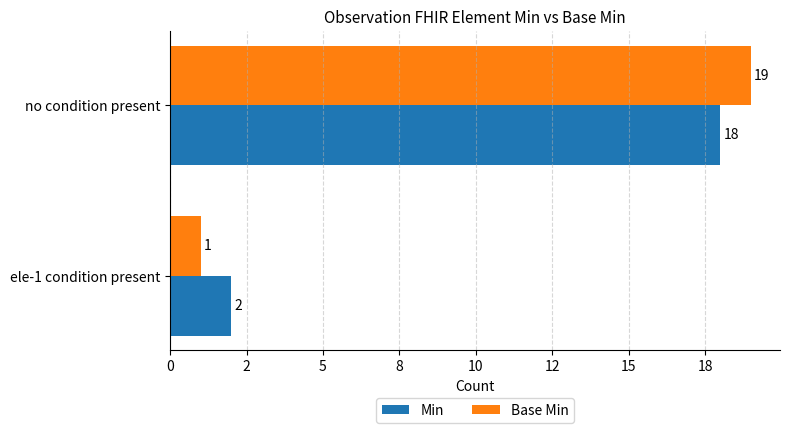

What are all the series names shown in the legend?

Min, Base Min